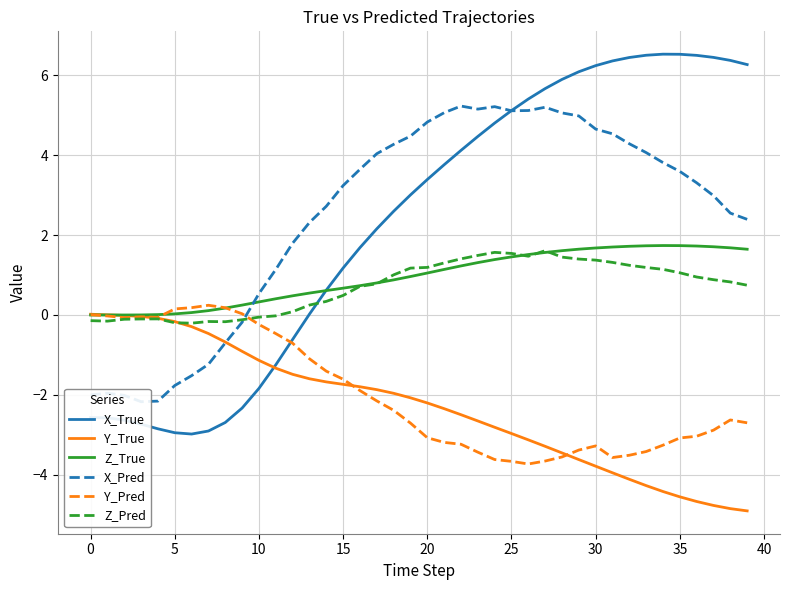

At which category is the sum across all series the highest?

29